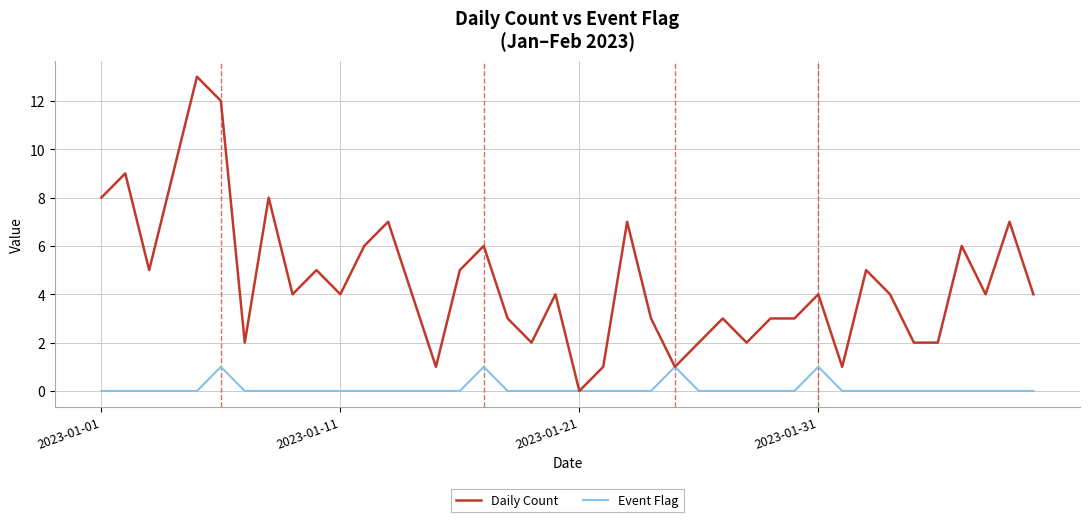

Which series has the widest spread of values?

Daily Count